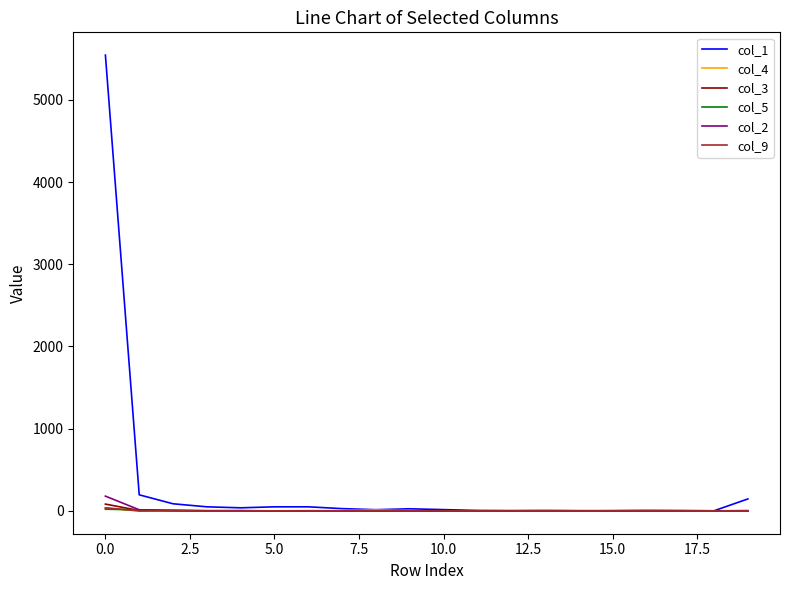

Which series has the widest spread of values?

col_1